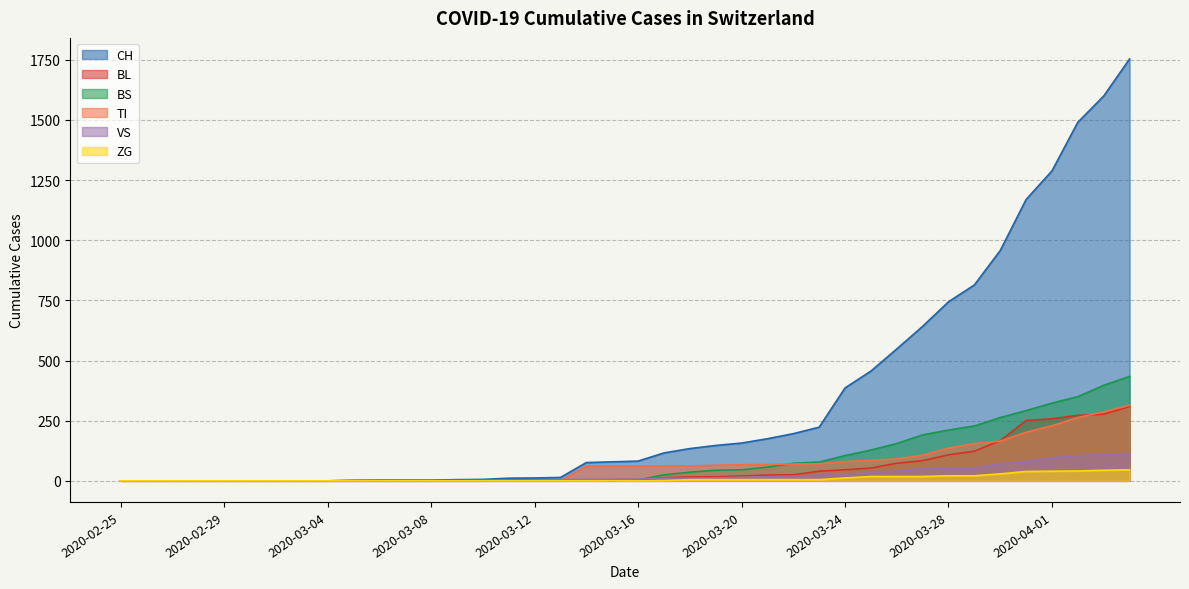

Reading left to right, transcribe all the data shown in this chart.

CH: 0	0	0	0	0	0	0	0	0	2	3	3	3	5	6	11	12	14	76	79	82	116	134	147	157	175	196	223	386	456	548	642	744	814	957	1169	1288	1490	1599	1753
BL: 0	0	0	0	0	0	0	0	0	0	0	0	0	1	2	2	2	2	2	5	5	13	16	17	20	24	25	40	46	53	73	84	108	123	167	251	258	272	277	309
BS: 0	0	0	0	0	0	0	0	0	0	0	0	0	0	0	4	4	4	4	0	4	25	36	44	46	57	73	78	105	128	155	191	211	228	263	292	323	350	397	434
TI: 0	0	0	0	0	0	0	0	0	0	0	0	0	0	0	0	0	0	61	61	61	62	62	65	67	68	70	71	80	85	91	107	136	155	165	202	229	263	287	314
VS: 0	0	0	0	0	0	0	0	0	2	2	2	2	2	2	3	3	5	6	6	8	11	11	12	15	17	19	24	25	35	41	50	53	54	71	81	96	104	109	112
ZG: 0	0	0	0	0	0	0	0	0	0	0	0	0	0	0	0	0	0	0	0	0	1	5	5	5	5	5	5	12	18	18	18	21	21	29	39	40	41	44	46